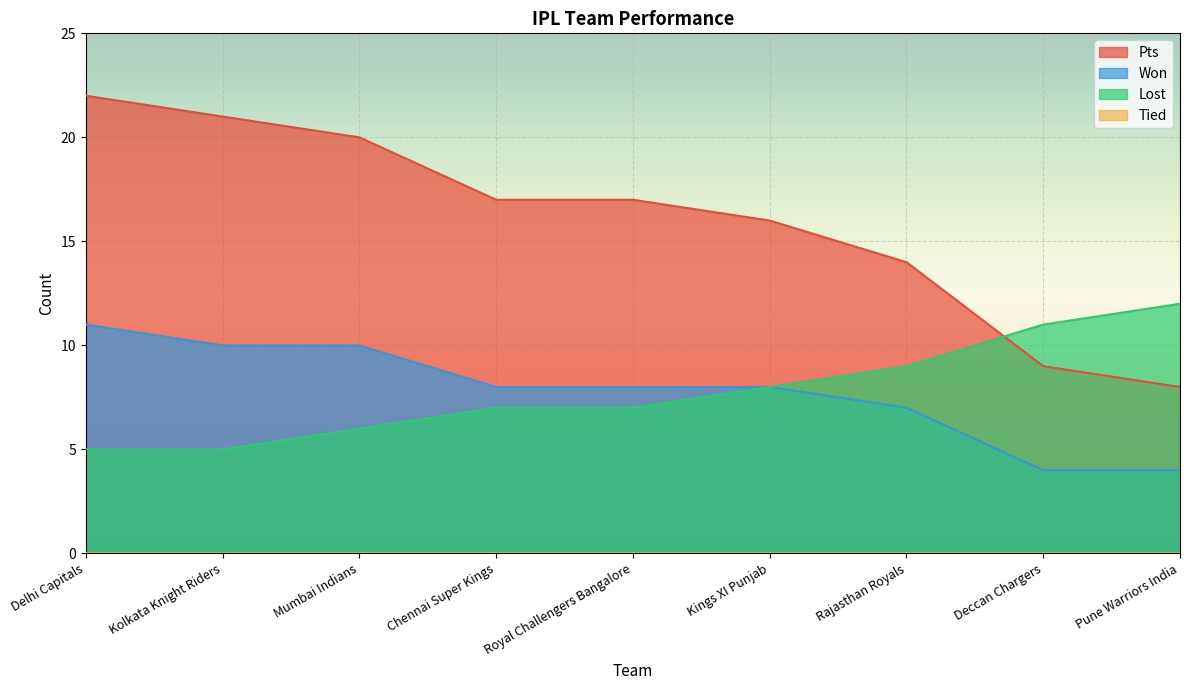

True or false: Won and Pts intersect in this chart.

False